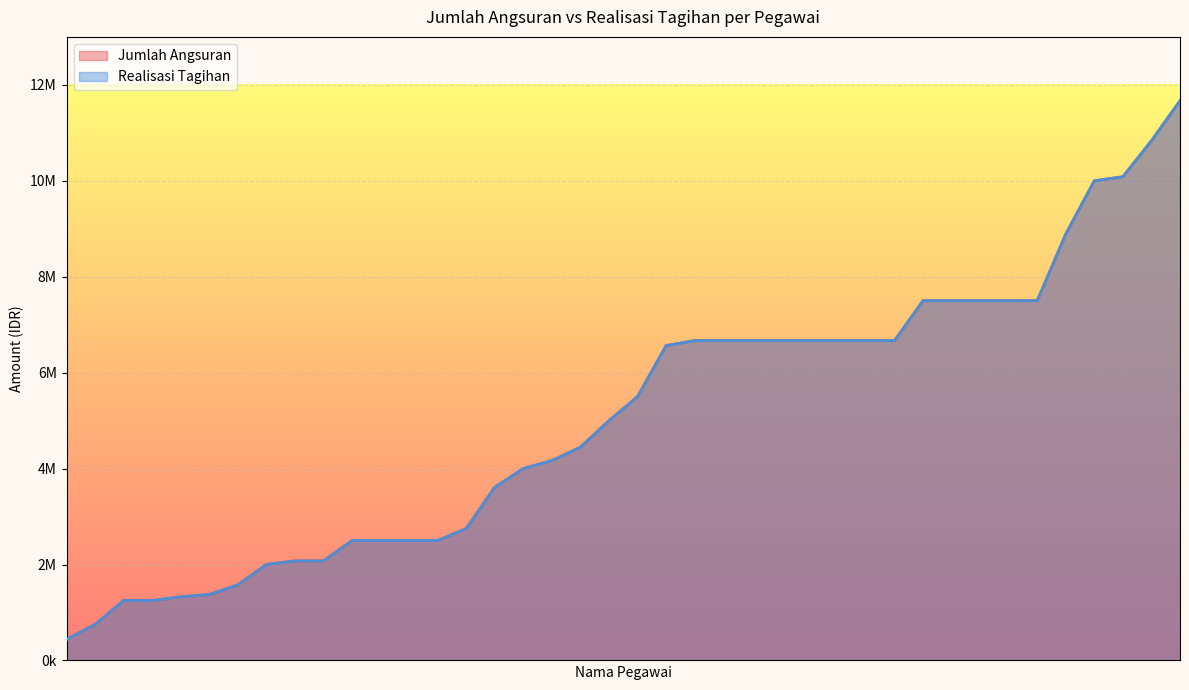

Does the chart display data point markers on the line(s)?

No